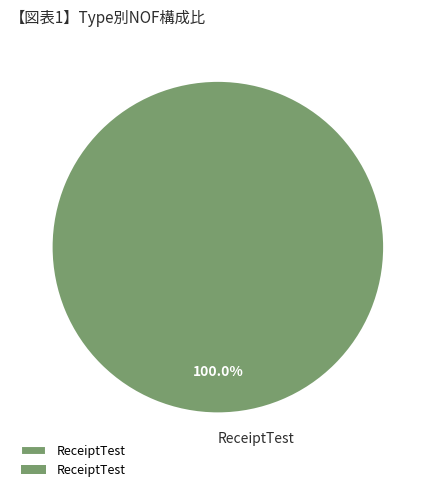

Count the number of slices in the pie.

1